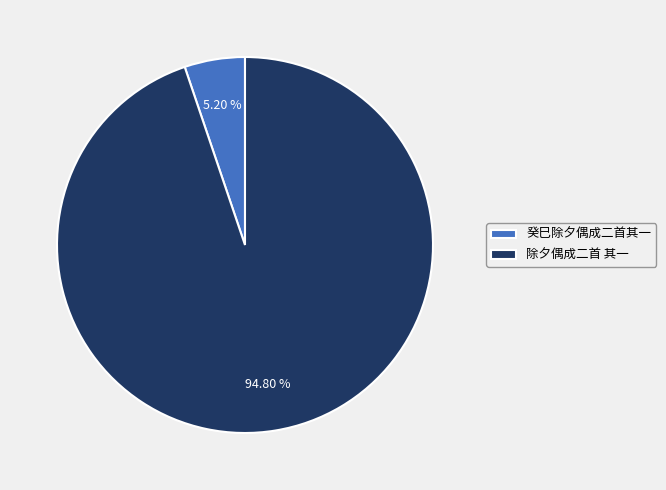

What is the smallest slice in the pie chart?

癸巳除夕偶成二首其一